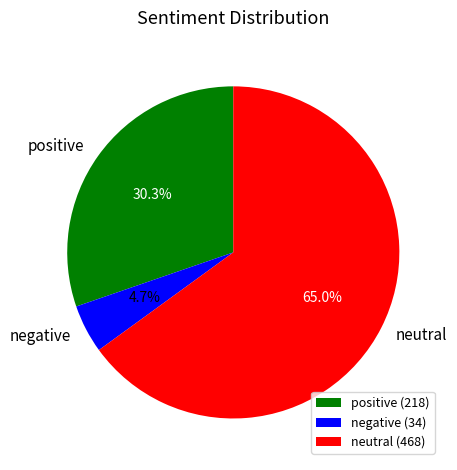

What is the majority slice?

neutral